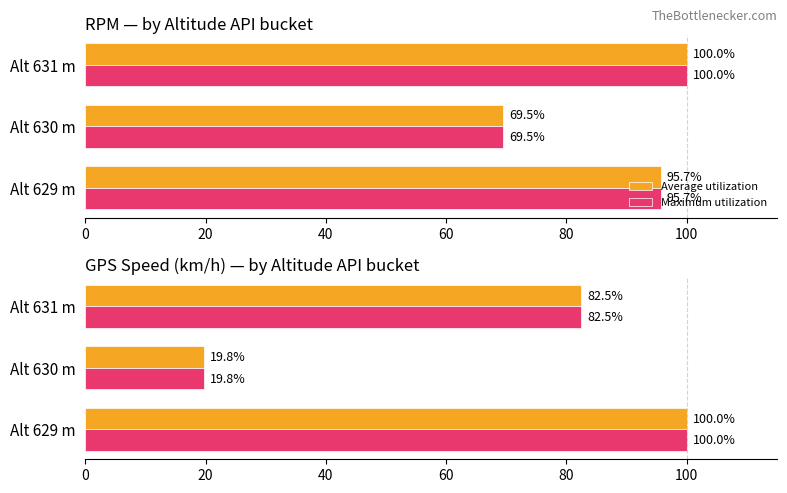

What is the average value of the Maximum utilization series?

67.4